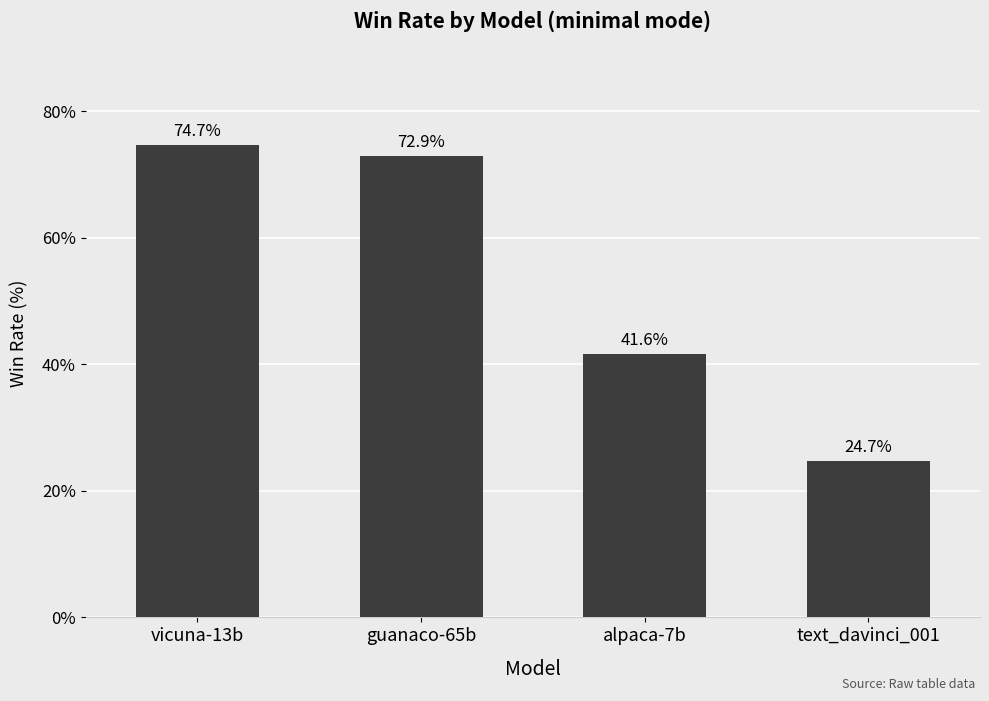

What is the value of the 2nd bar from the left?

72.9